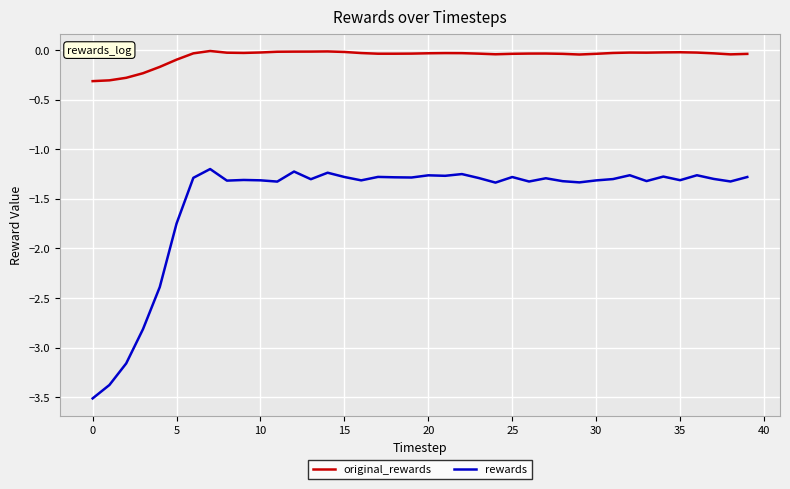

What is the difference between the maximum and minimum values in the original_rewards series?

0.3